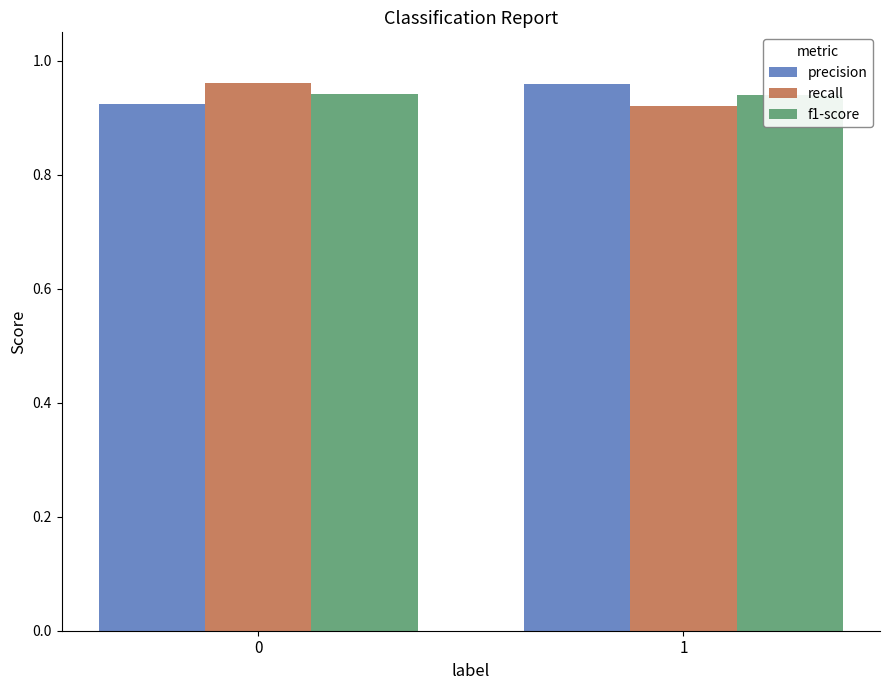

Is it true that recall equals 0.9 at 1?

True